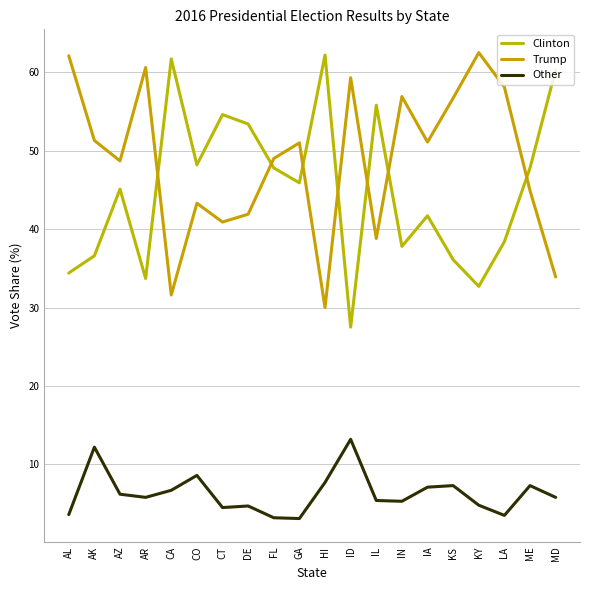

List the series in order of their peak value, highest first.

Trump, Clinton, Other